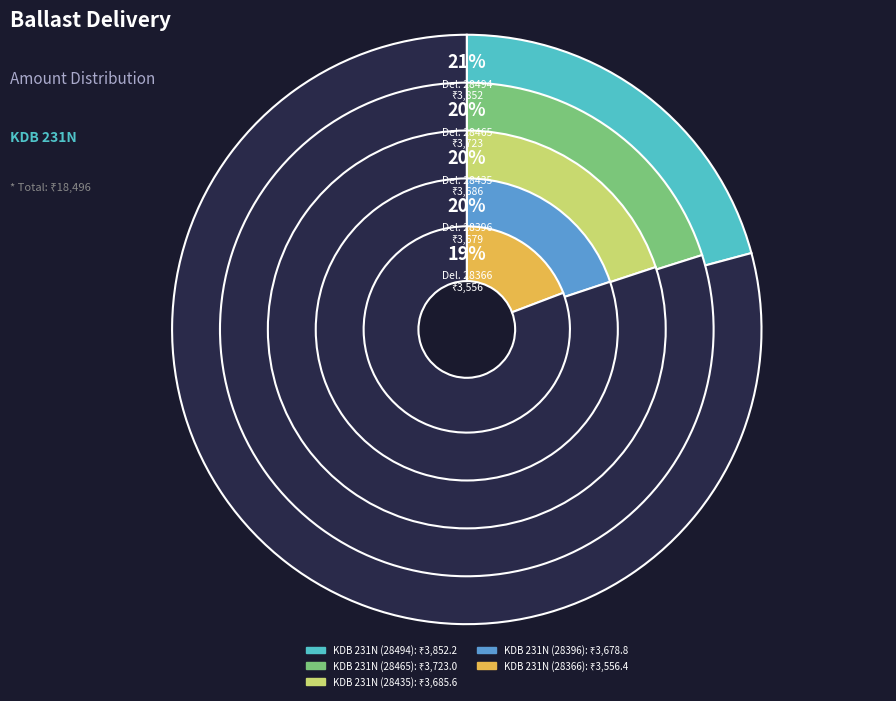

Do KDB 231N (28366) and KDB 231N (28396) together represent more than half of the pie?

No